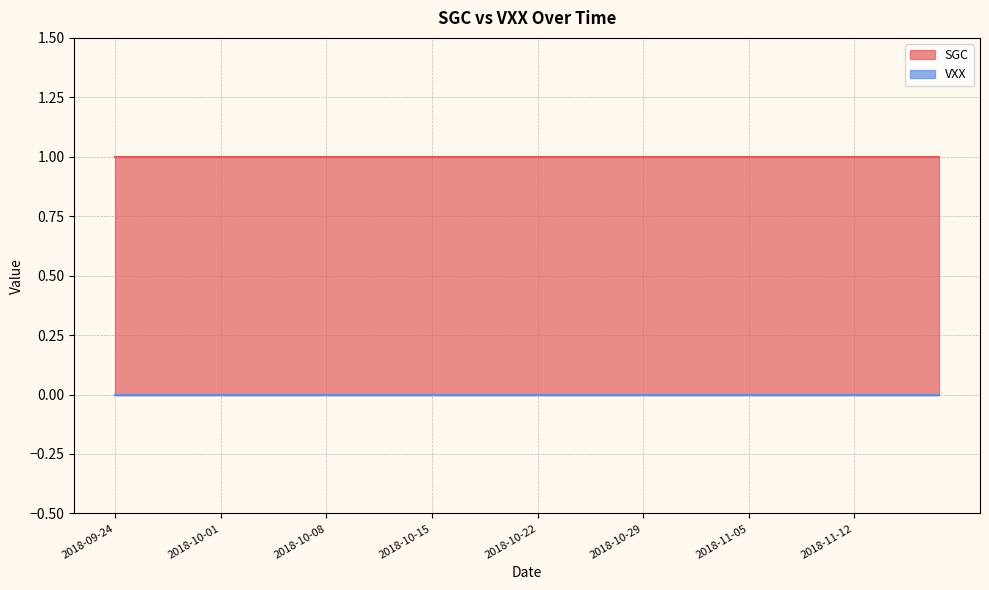

List the series in order of their peak value, lowest first.

VXX, SGC